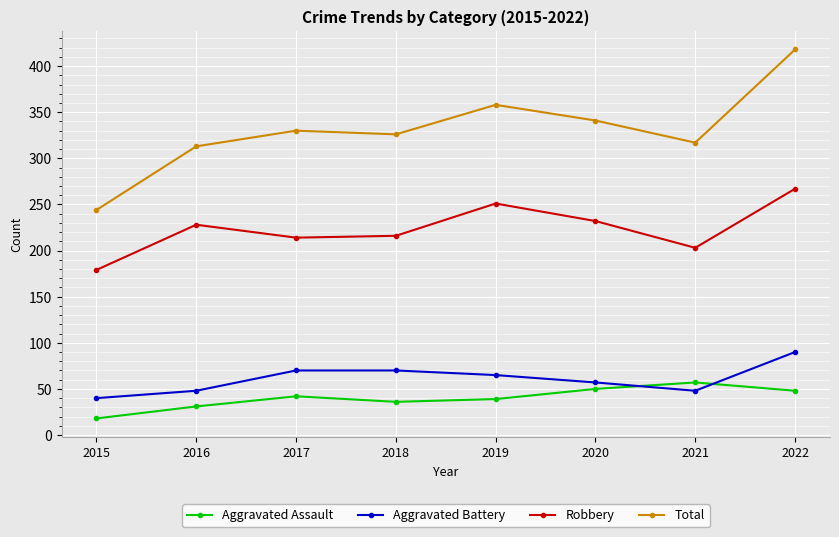

How many values in the Robbery series are below 228?

4